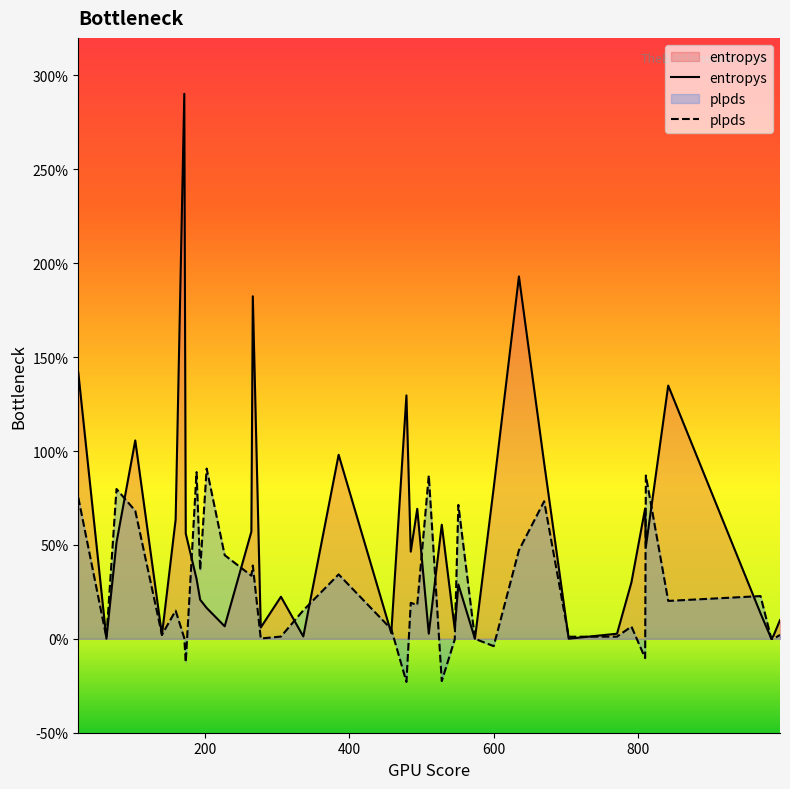

What value does the plpds series have at 385?

0.3